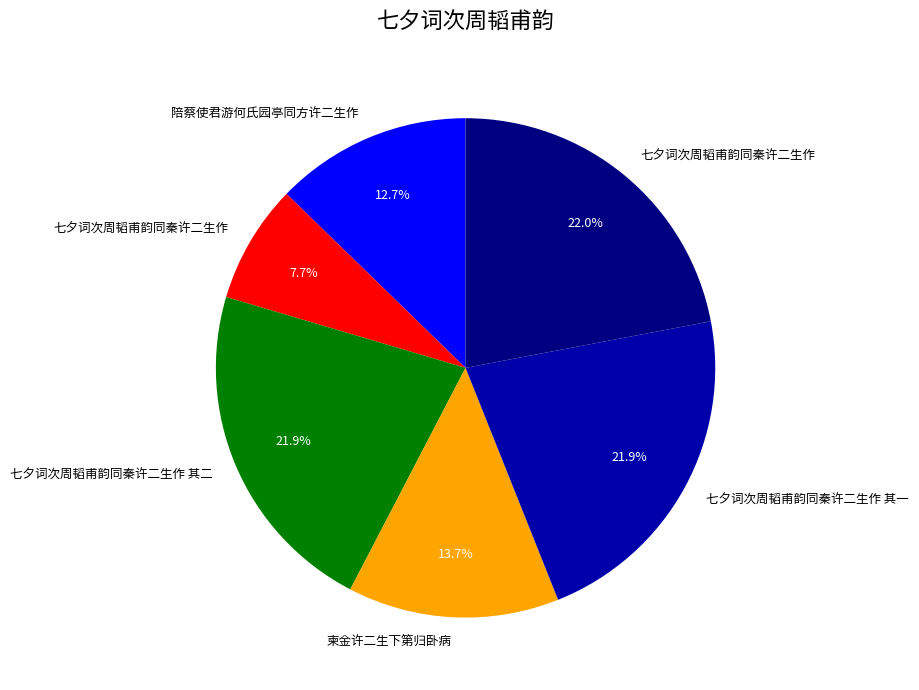

Is there any slice that represents more than half of the pie?

No